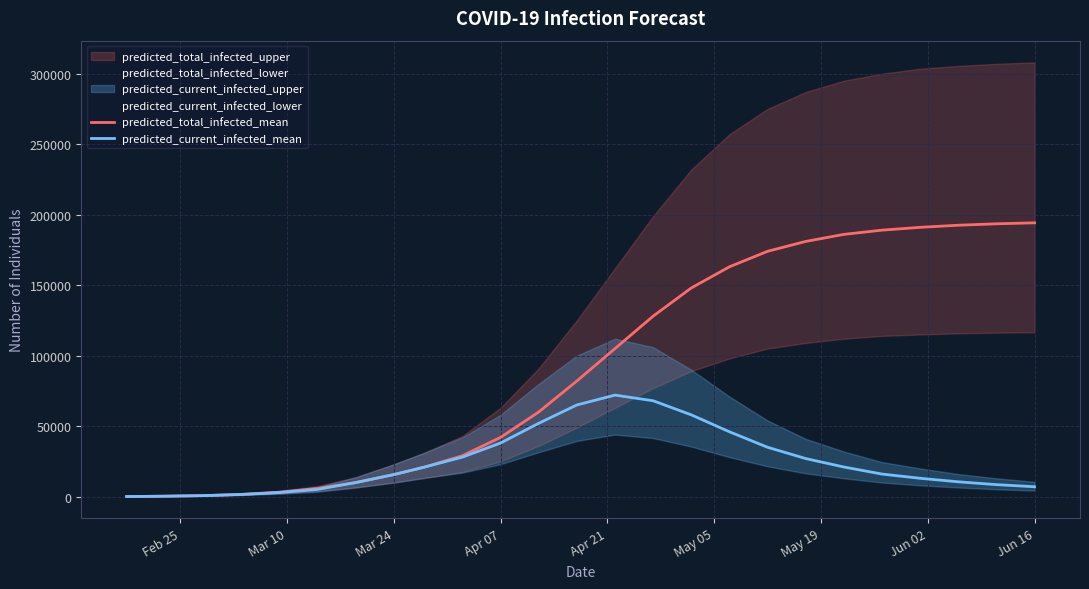

List the series in order of their overall mean, lowest first.

predicted_current_infected_mean, predicted_total_infected_mean